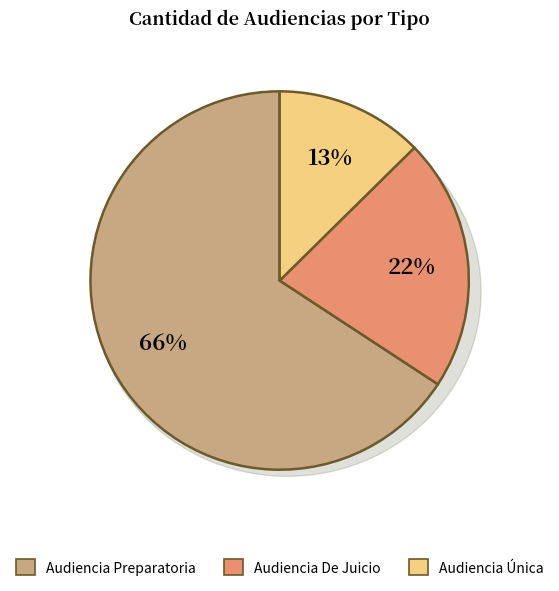

Which has a higher value, Audiencia De Juicio or Audiencia Única?

Audiencia De Juicio